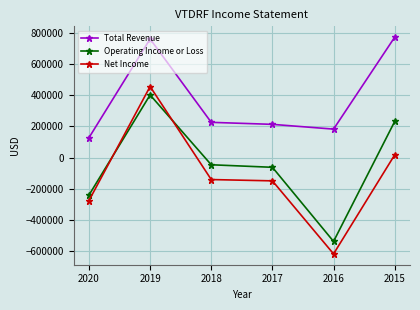

Rank the series by their maximum value, from highest to lowest.

Total Revenue, Net Income, Operating Income or Loss